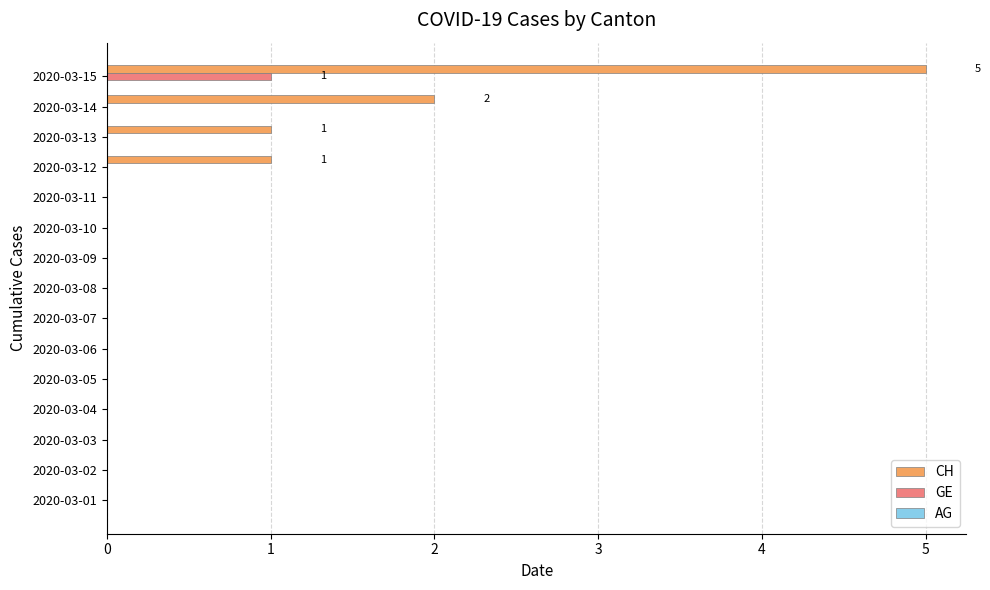

At which category is the sum across all series the highest?

2020-03-15